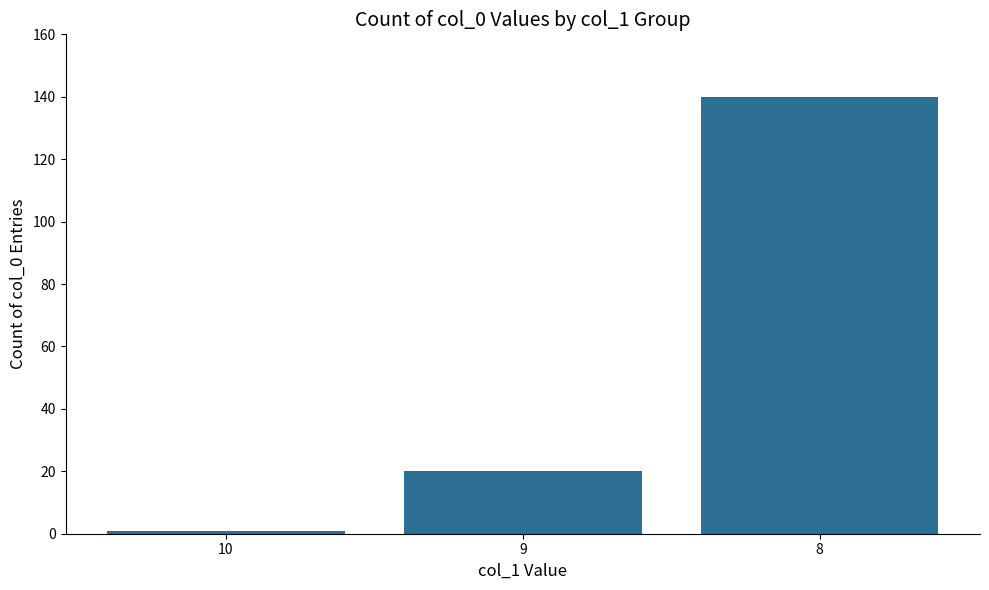

Reading left to right, list all the values displayed in this chart.

1	20	140